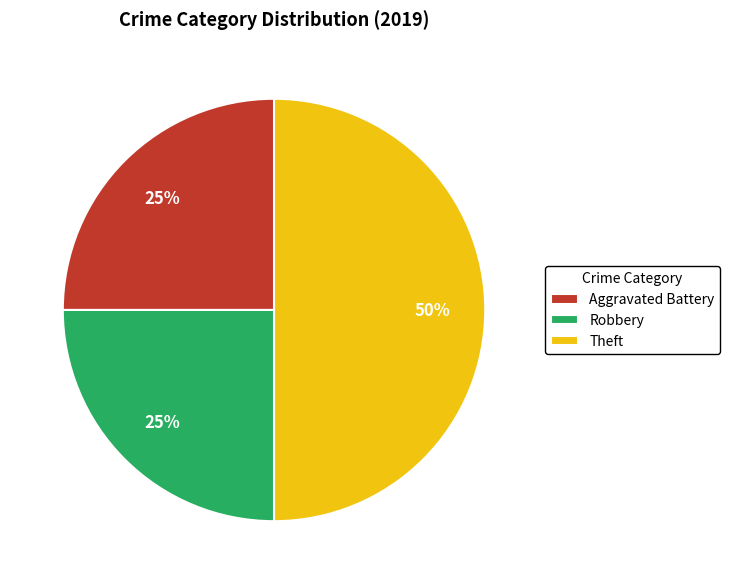

Does Aggravated Battery represent more than half of the total?

No